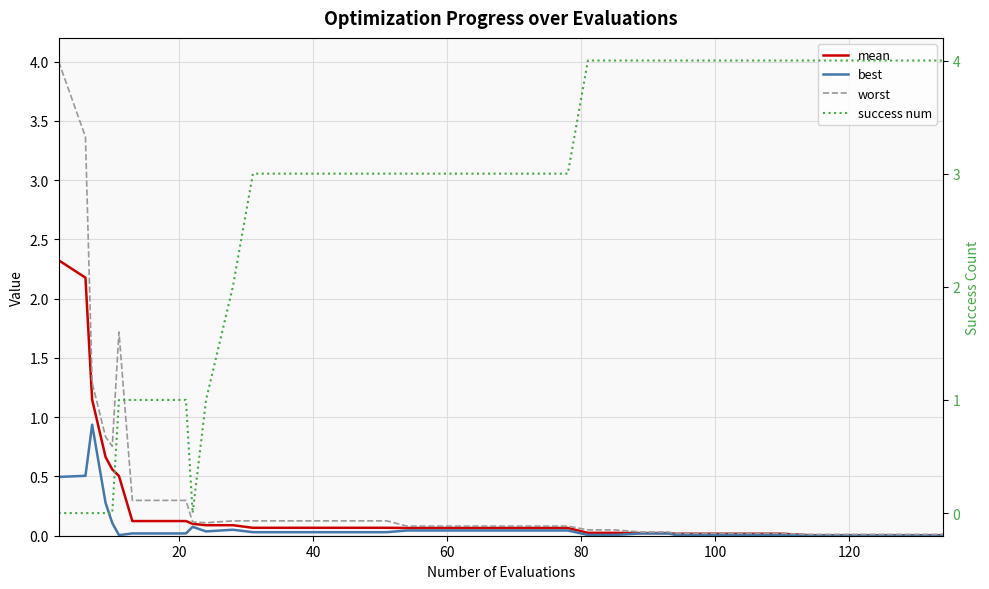

Reading left to right, what are all the values shown in this chart?

mean: 2.3	2.2	1.1	0.7	0.6	0.5	0.1	0.1	0.1	0.1	0.1	0.1	0.1	0.1	0.1	0.1	0.1	0.1	0.1	0.1	0.1	0.1	0.1	0.1	0.1	0.0	0.0	0.0	0.0	0.0	0.0	0.0	0.0	0.0	0.0	0.0	0.0	0.0	0.0	0.0
best: 0.5	0.5	0.9	0.3	0.1	0.0	0.0	0.0	0.0	0.1	0.0	0.1	0.0	0.0	0.0	0.0	0.0	0.0	0.0	0.0	0.0	0.0	0.0	0.0	0.0	0.0	0.0	0.0	0.0	0.0	0.0	0.0	0.0	0.0	0.0	0.0	0.0	0.0	0.0	0.0
worst: 4.0	3.4	1.3	0.8	0.8	1.7	0.3	0.3	0.3	0.1	0.1	0.1	0.1	0.1	0.1	0.1	0.1	0.1	0.1	0.1	0.1	0.1	0.1	0.1	0.1	0.0	0.0	0.0	0.0	0.0	0.0	0.0	0.0	0.0	0.0	0.0	0.0	0.0	0.0	0.0
success num: 0.0	0.0	0.0	0.0	0.0	1.0	1.0	1.0	1.0	0.0	1.0	2.0	3.0	3.0	3.0	3.0	3.0	3.0	3.0	3.0	3.0	3.0	3.0	3.0	3.0	4.0	4.0	4.0	4.0	4.0	4.0	4.0	4.0	4.0	4.0	4.0	4.0	4.0	4.0	4.0